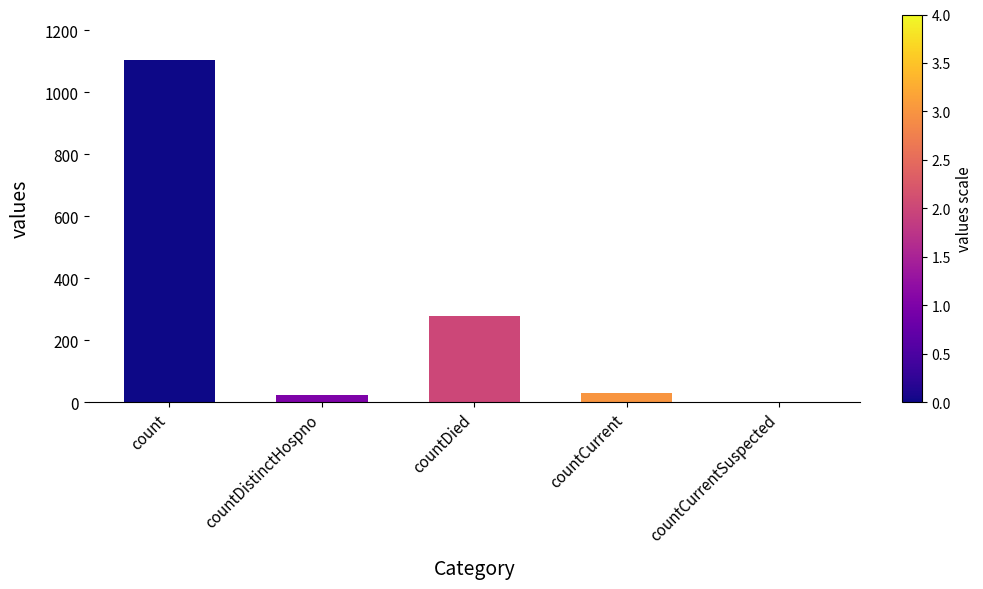

What is the change in value from count to countCurrentSuspected?

-1104